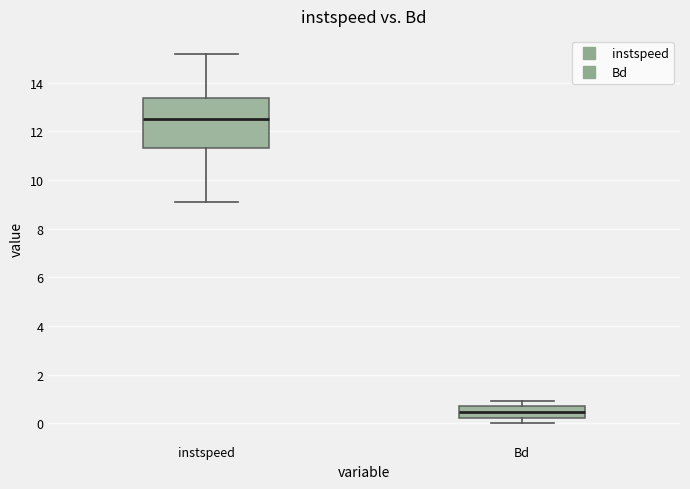

Where does the upper whisker of the box for Bd end on the y-axis? The values are not printed on the chart, so give them approximately, as read against the axis.

1.0